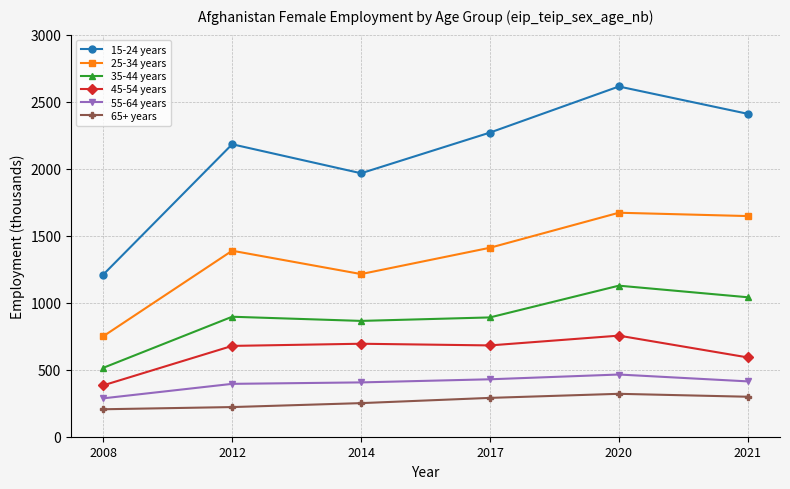

Rank the series at 2014 from lowest to highest value.

65+ years, 55-64 years, 45-54 years, 35-44 years, 25-34 years, 15-24 years